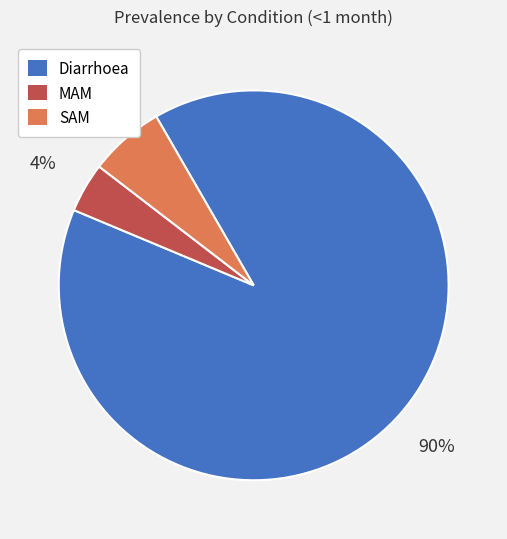

Count the number of slices in the pie.

3